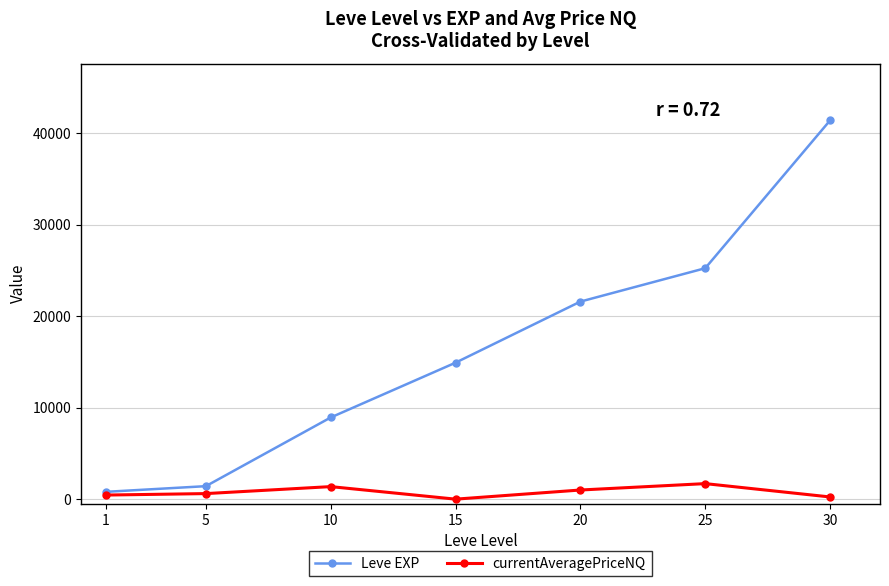

List the series in order of their overall mean, lowest first.

currentAveragePriceNQ, Leve EXP